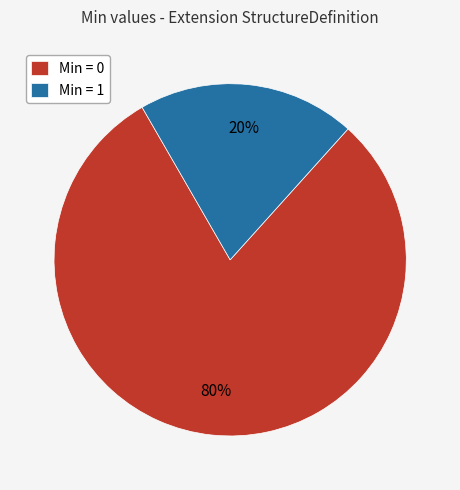

What percentage is the Min = 1 slice, to the nearest percent?

20%